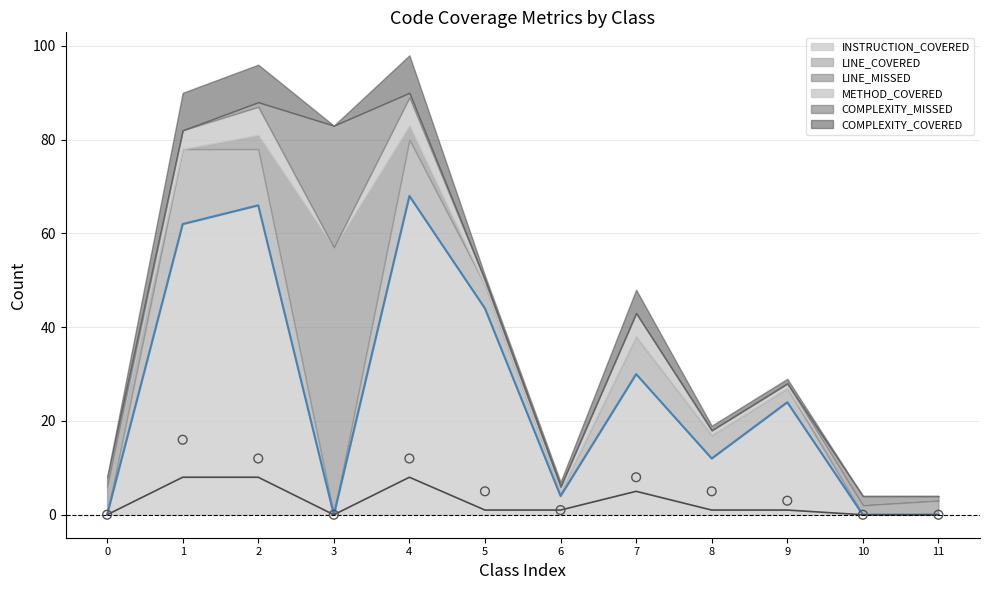

Which series contains the lowest Y value?

INSTRUCTION_COVERED